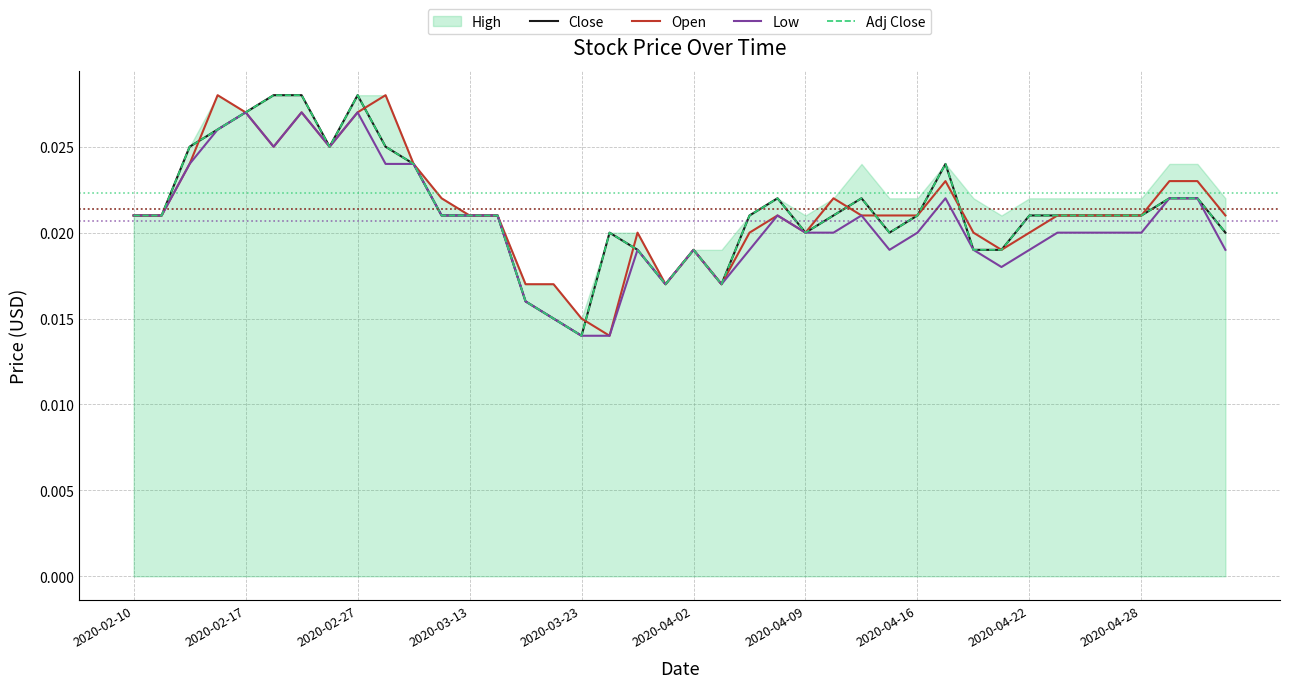

At how many categories does at least one series exceed 0?

40